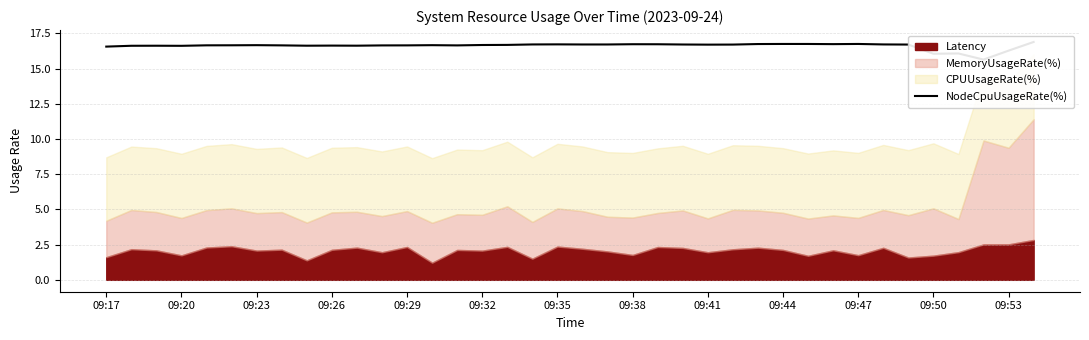

Where does the data first go above 16?

09:17